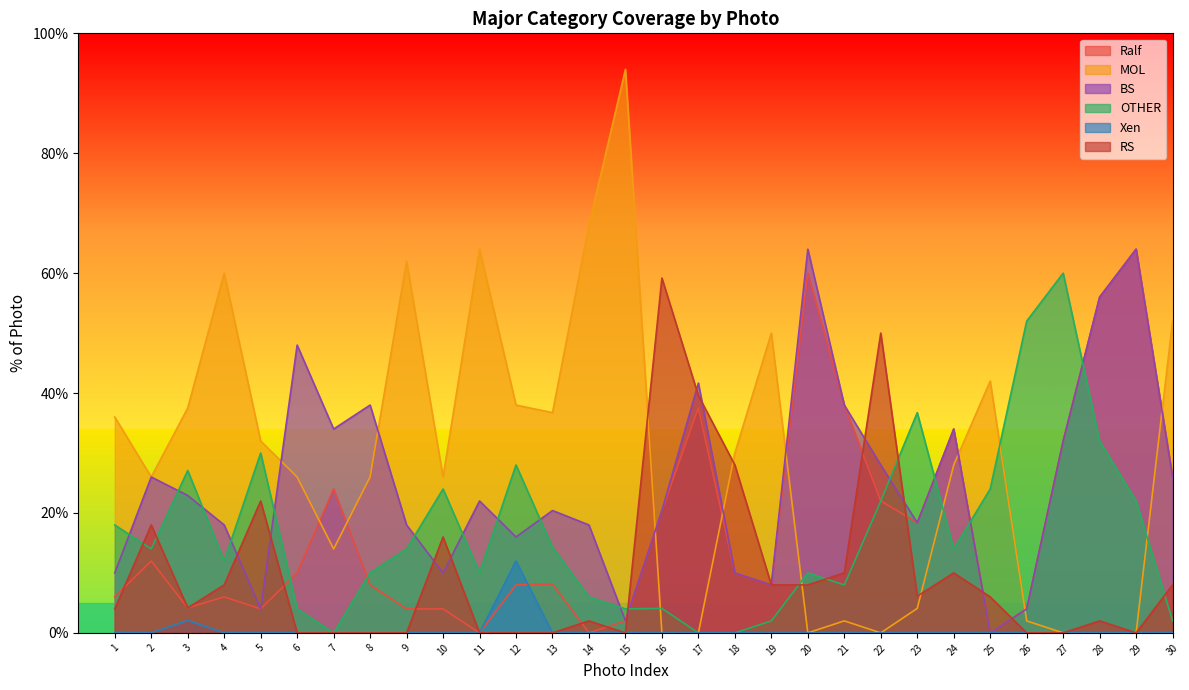

How many data points in Ralf are above 10?

13